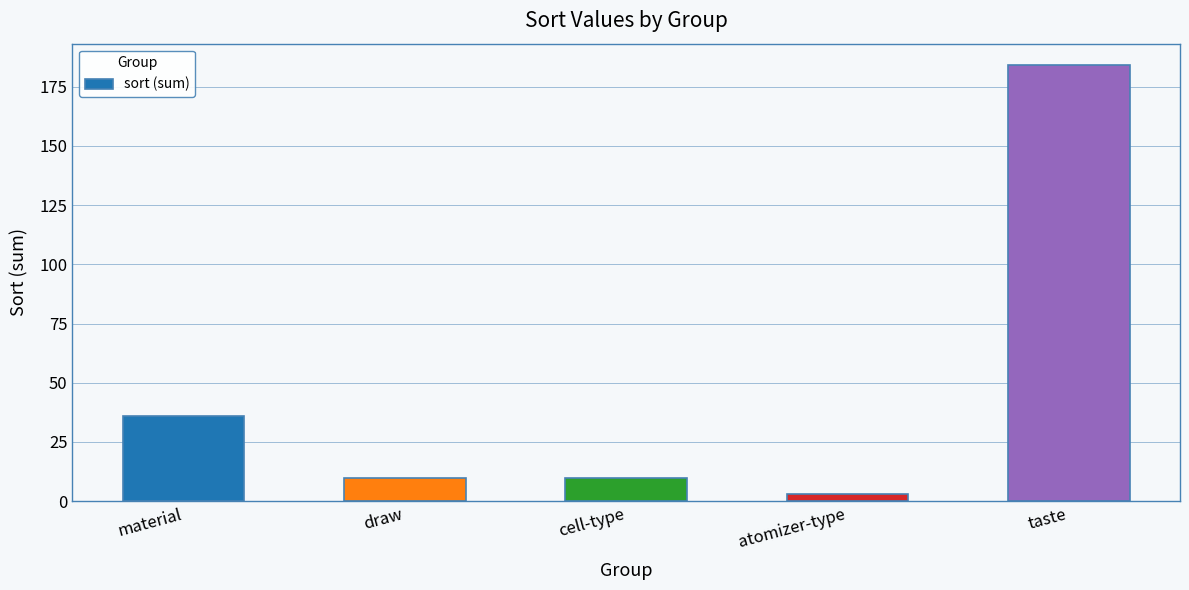

What is the change in value from cell-type to atomizer-type?

-7